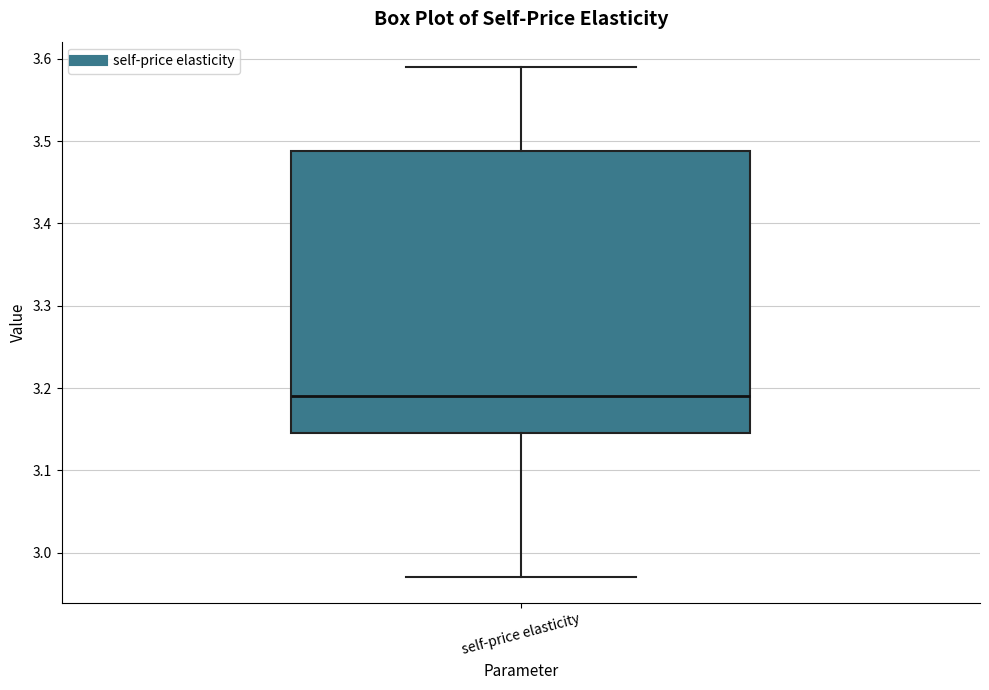

Transcribe this box plot: give where the median line is, the range the box spans, and where the two whiskers end, as read against the y-axis. The values are not printed on the chart, so give them approximately, as read against the axis.

median 3.19, box 3.15 to 3.49, whiskers 2.97 to 3.59